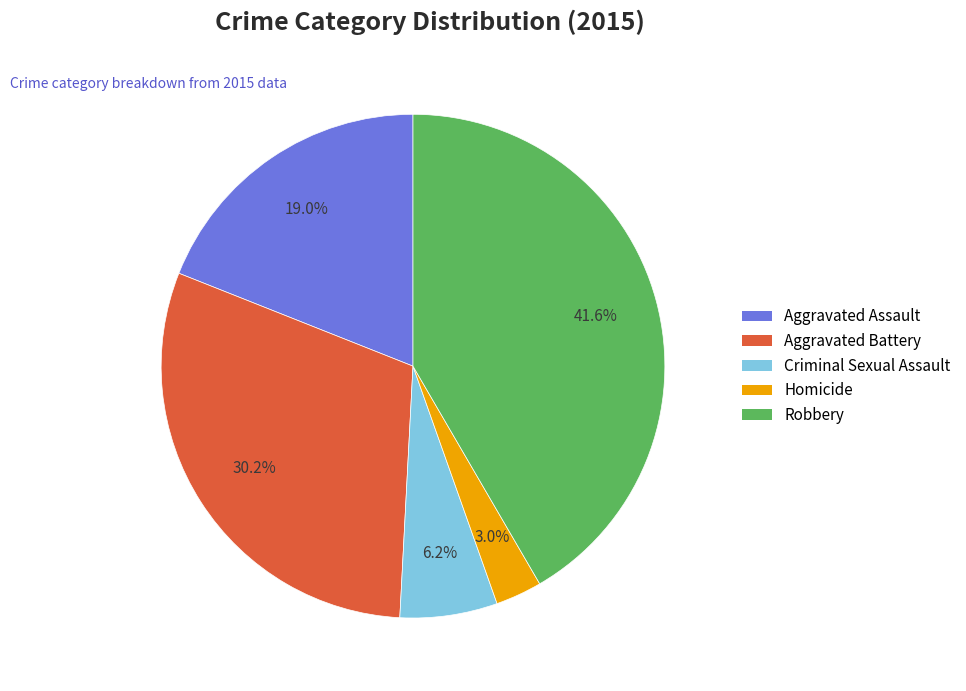

How many segments does this pie chart have?

5